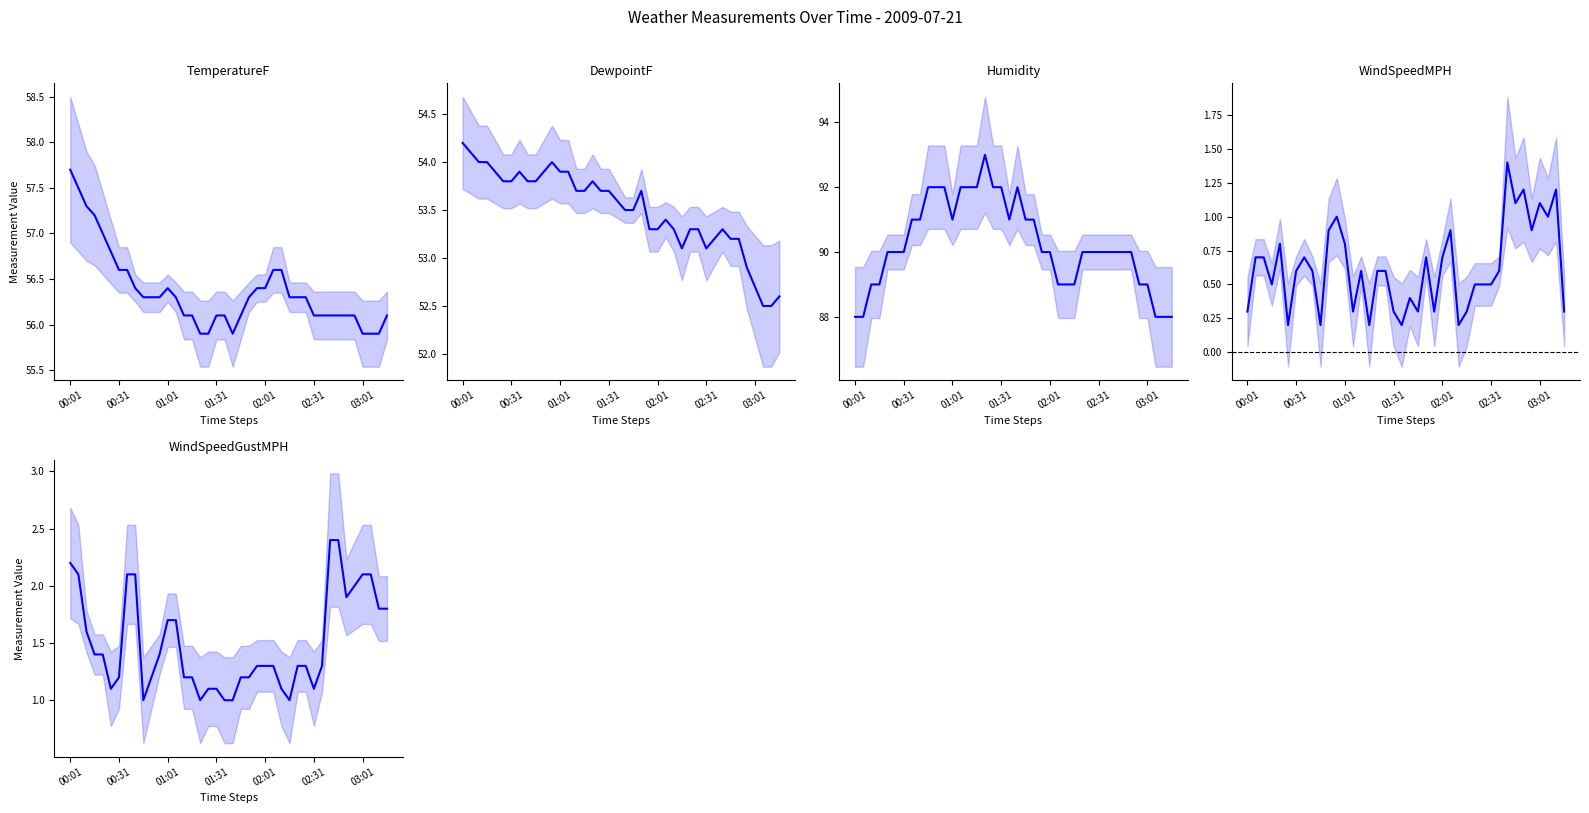

True or false: WindSpeedMPH and Humidity intersect in this chart.

False